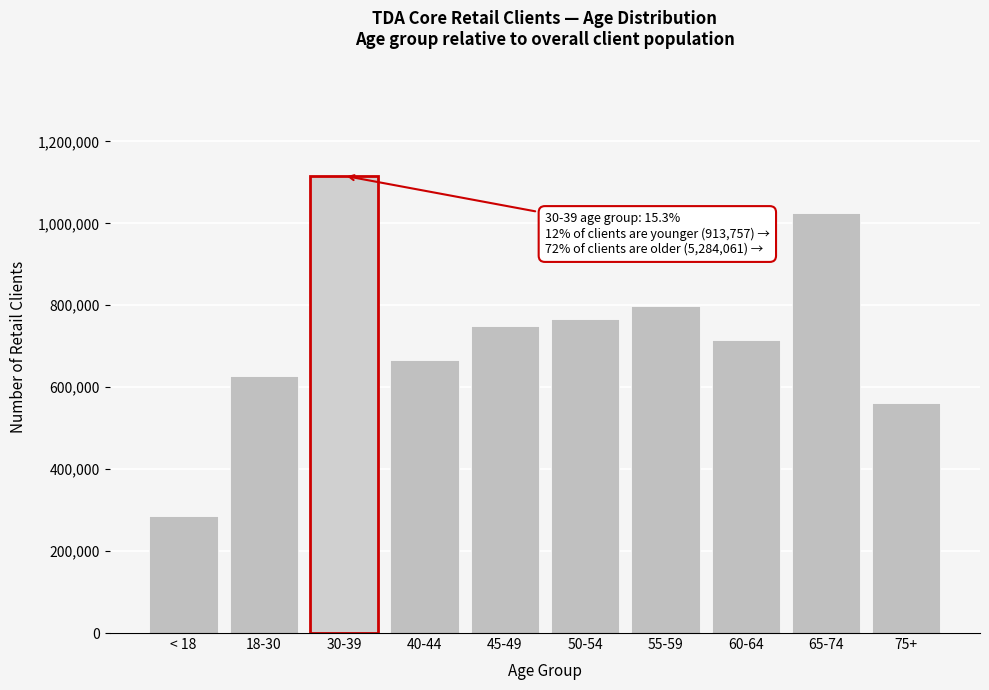

Reading right to left, what are all the values shown in this chart?

75+=561068	65-74=1026017	60-64=716290	55-59=797759	50-54=766138	45-49=749506	40-44=667283	30-39=1115985	18-30=627918	< 18=285839